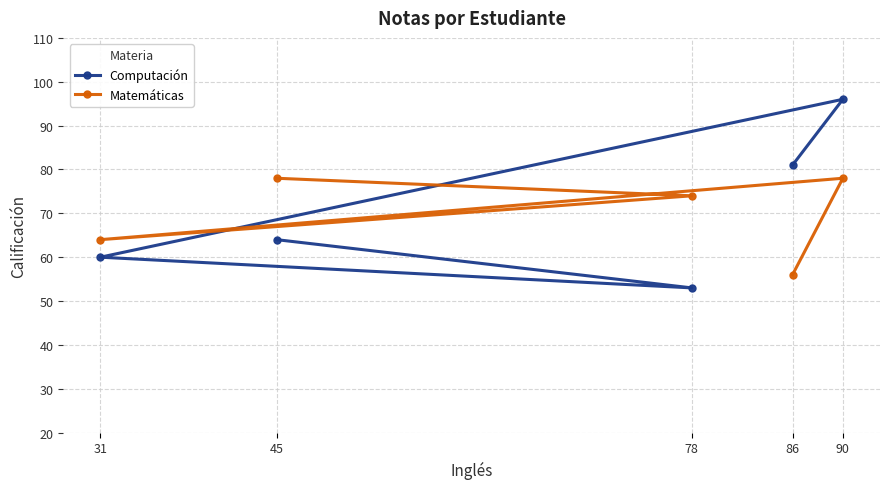

What are all the series names shown in the legend?

Computación, Matemáticas